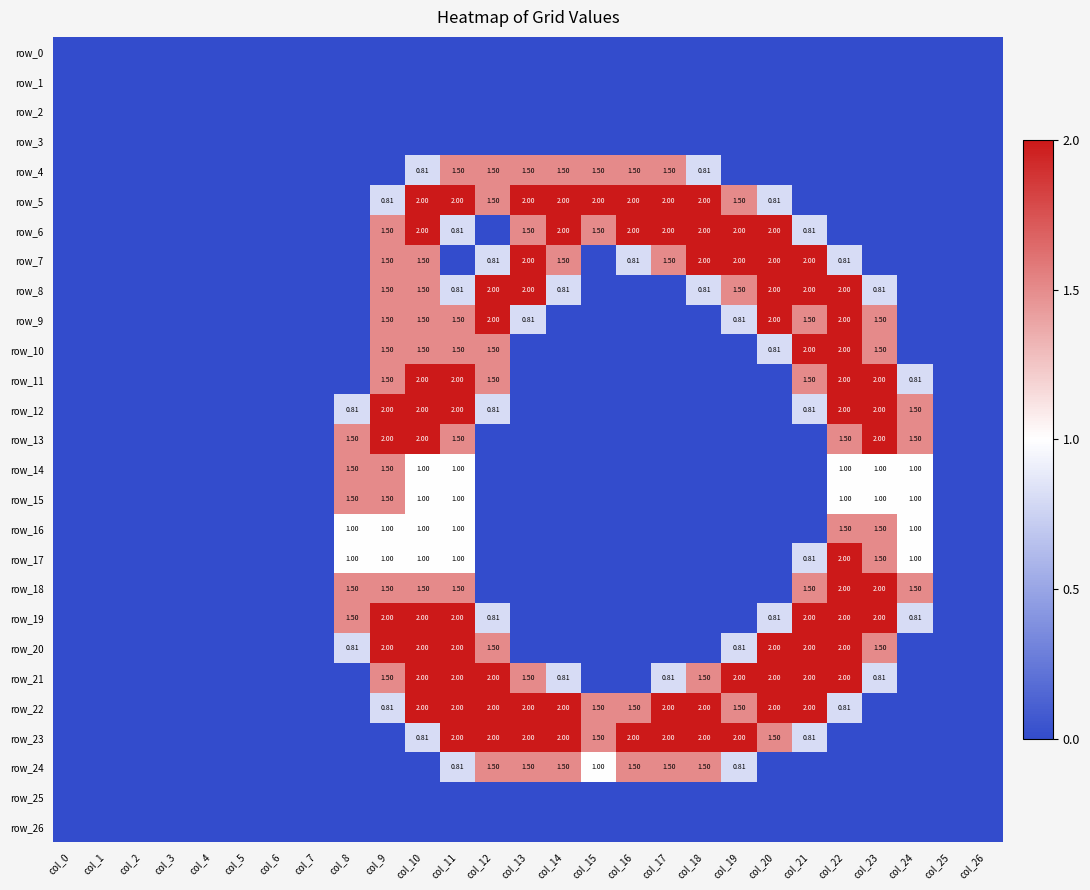

How many distinct data groups are displayed?

27